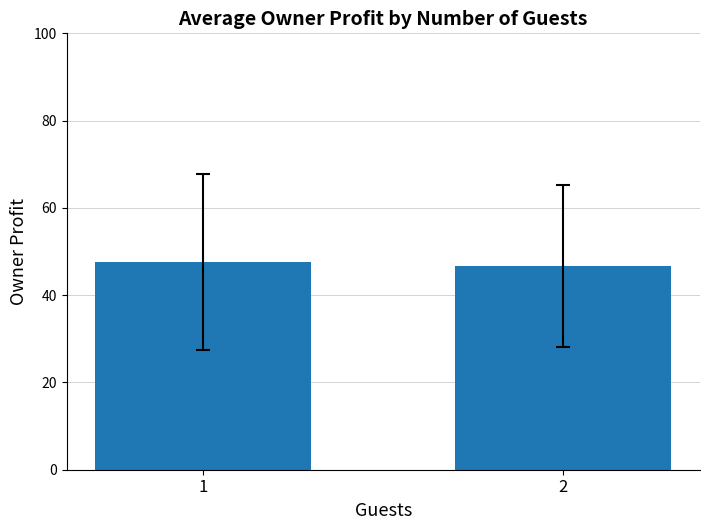

The chart shows a value of 47.6 at 1. True or false?

True